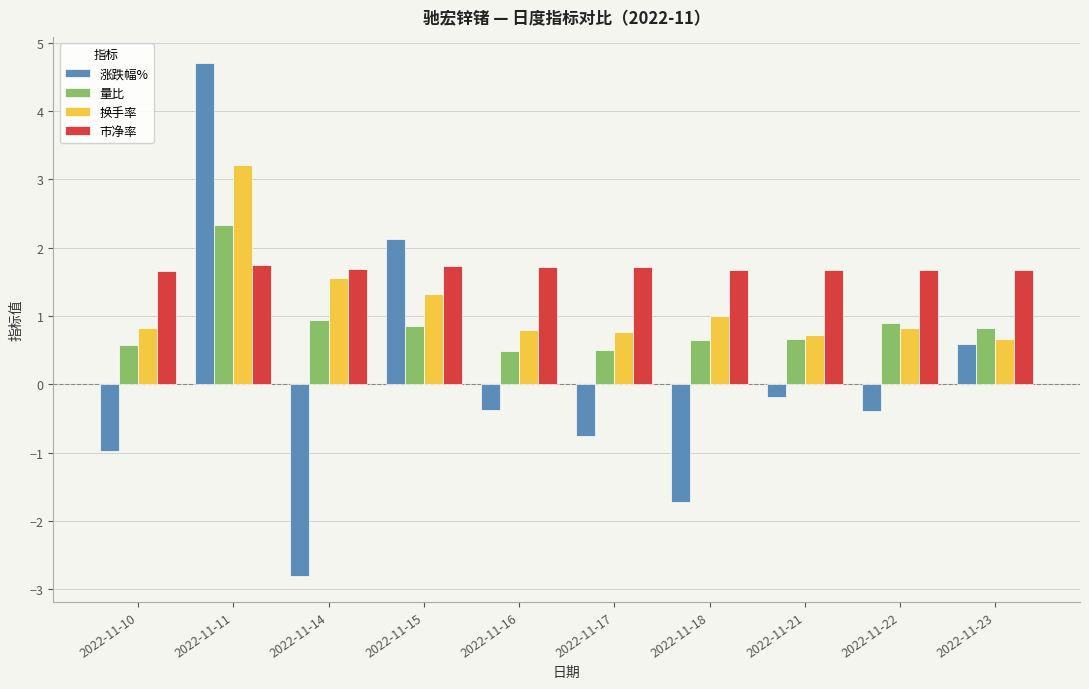

At which category does the chart reach its minimum across all series?

2022-11-14